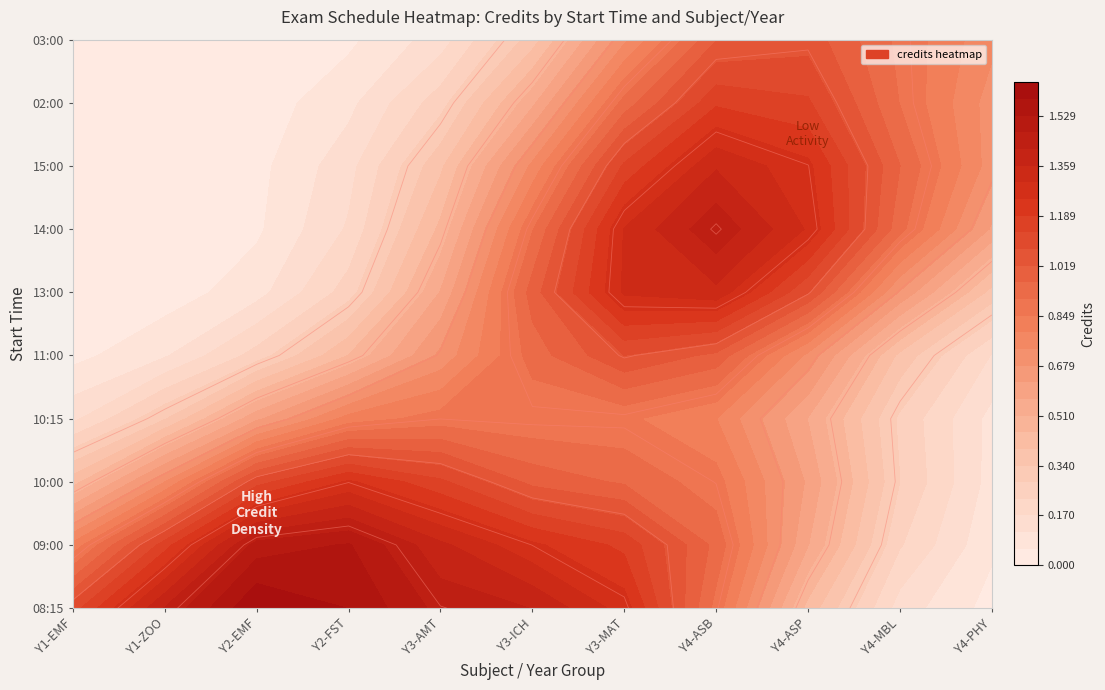

What is the total value across all series at Year 3?

6